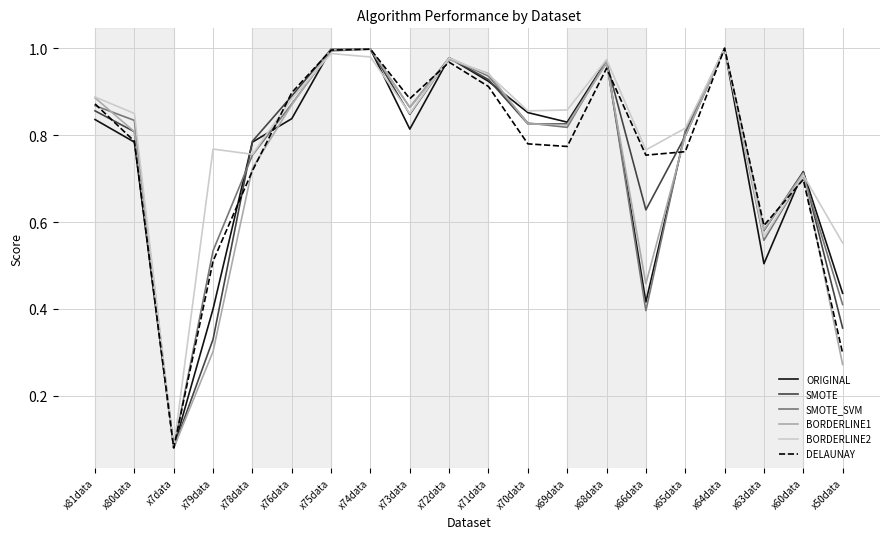

What position from the right is x74data?

13